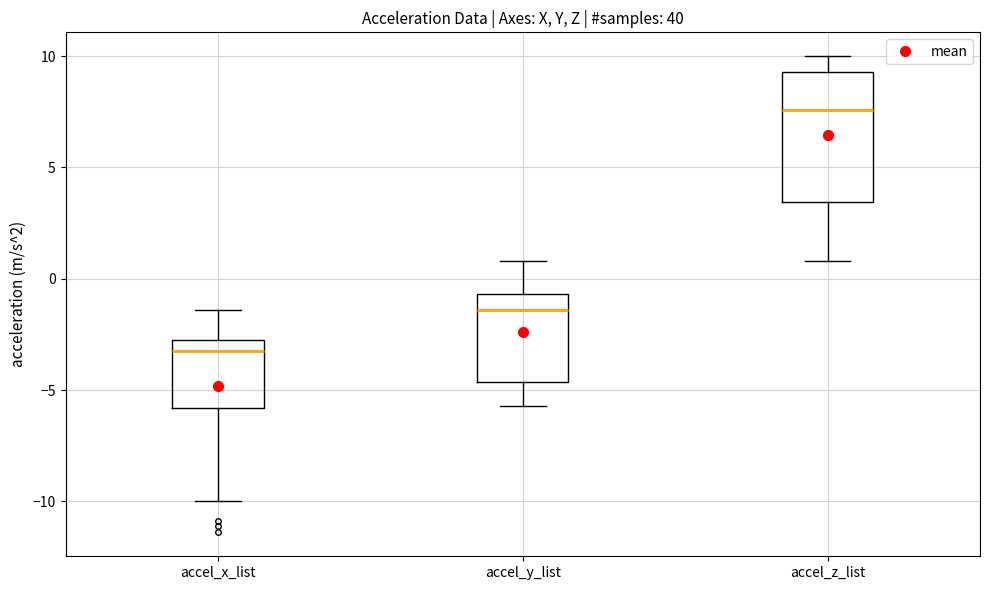

Reading left to right, read every box against the y-axis: the position of its median line, the range the box covers, and the ends of its whiskers. The values are not printed on the chart, so give them approximately, as read against the axis.

accel_x_list: median -3.0 (just below the box's upper edge), box -6.0 to -3.0, whiskers -10.0 to -1.5
accel_y_list: median -1.5, box -4.5 to -0.5, whiskers -5.5 to 1.0
accel_z_list: median 7.5, box 3.5 to 9.5, whiskers 1.0 to 10.0